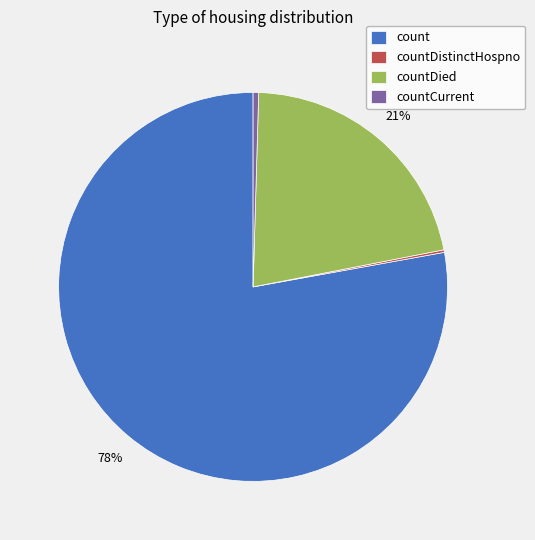

Which category has the biggest portion of the pie?

count